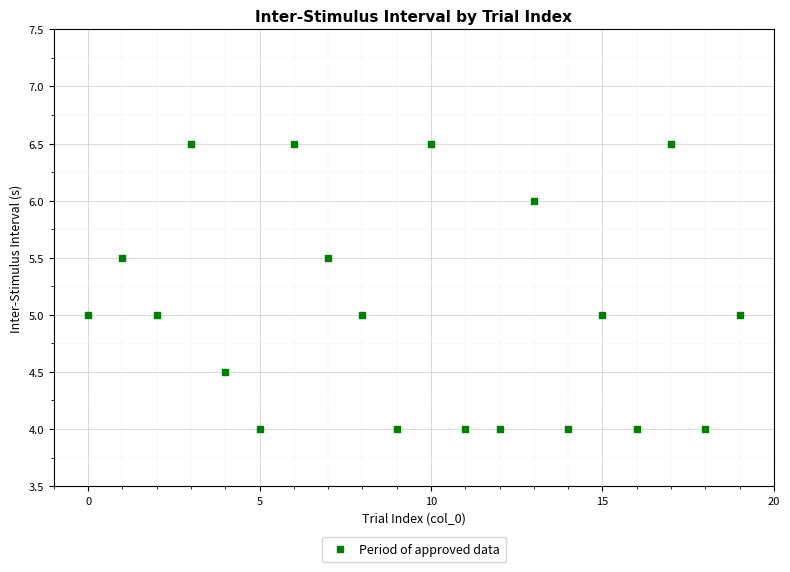

What is the range of Y values (max minus min)?

2.5